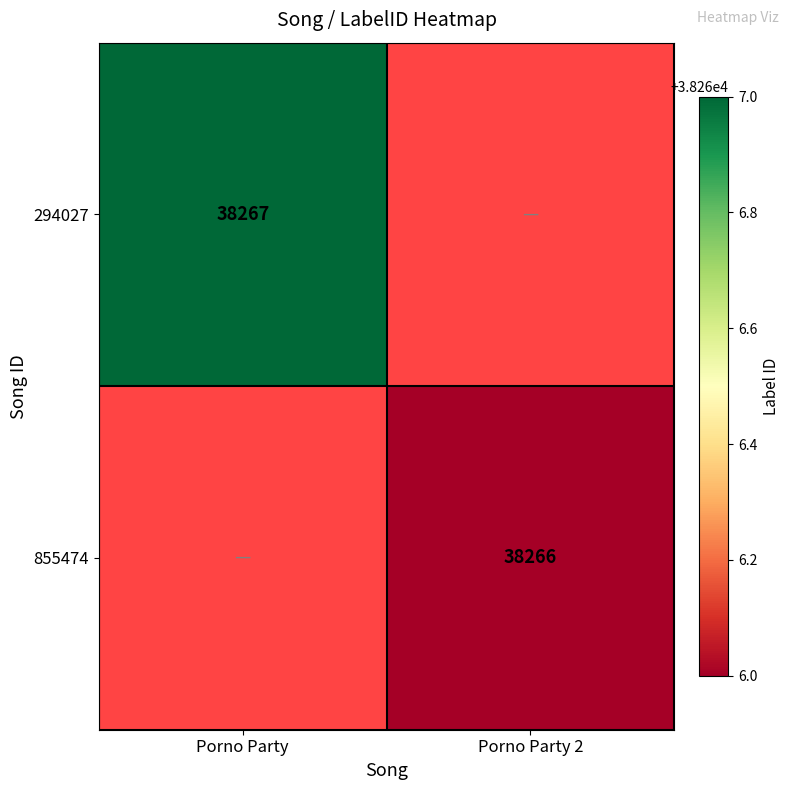

The value of 855474 at Porno Party 2 is 38266. True or false?

True